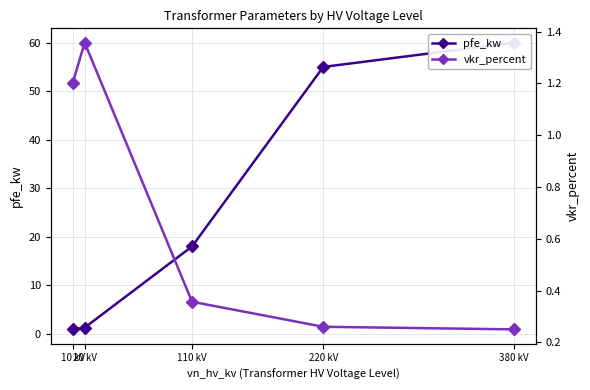

Reading left to right, what are all the values shown in this chart?

pfe_kw: 0.9	1.3	18.0	55.0	60.0
vkr_percent: 1.2	1.4	0.4	0.3	0.2